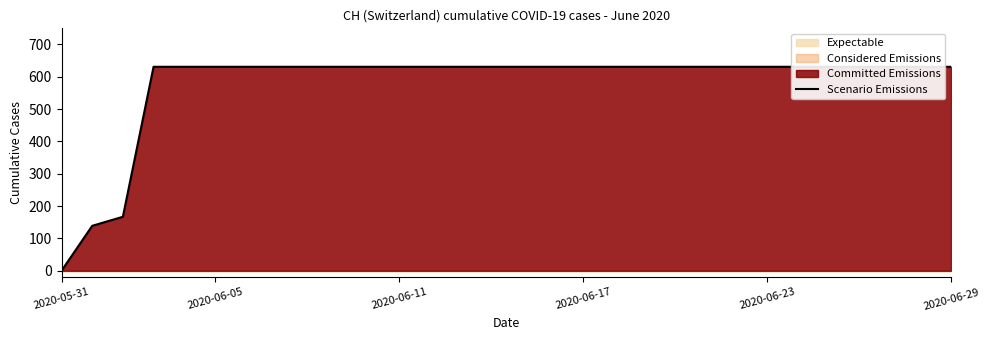

Reading left to right, list all the values displayed in this chart.

0	139	167	631	631	631	631	631	631	631	631	631	631	631	631	631	631	631	631	631	631	631	631	631	631	631	631	631	631	631